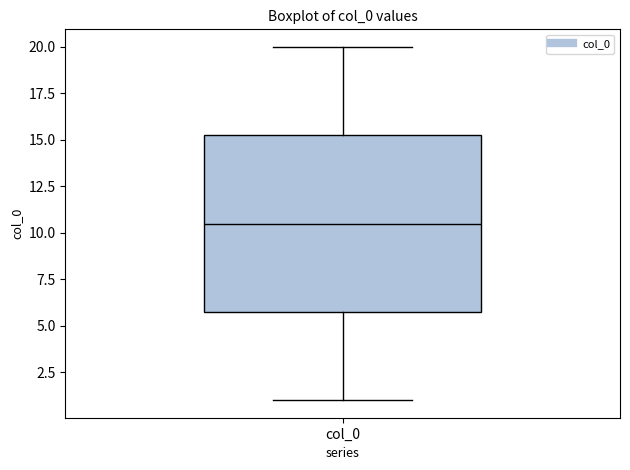

Where does the lower whisker of the box for col_0 end on the y-axis? The values are not printed on the chart, so give them approximately, as read against the axis.

1.0